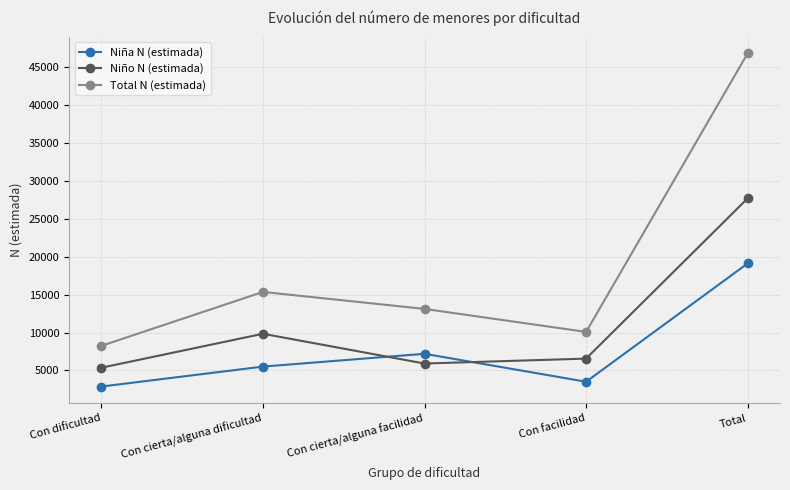

What is the label of the 1st point from the right?

Total